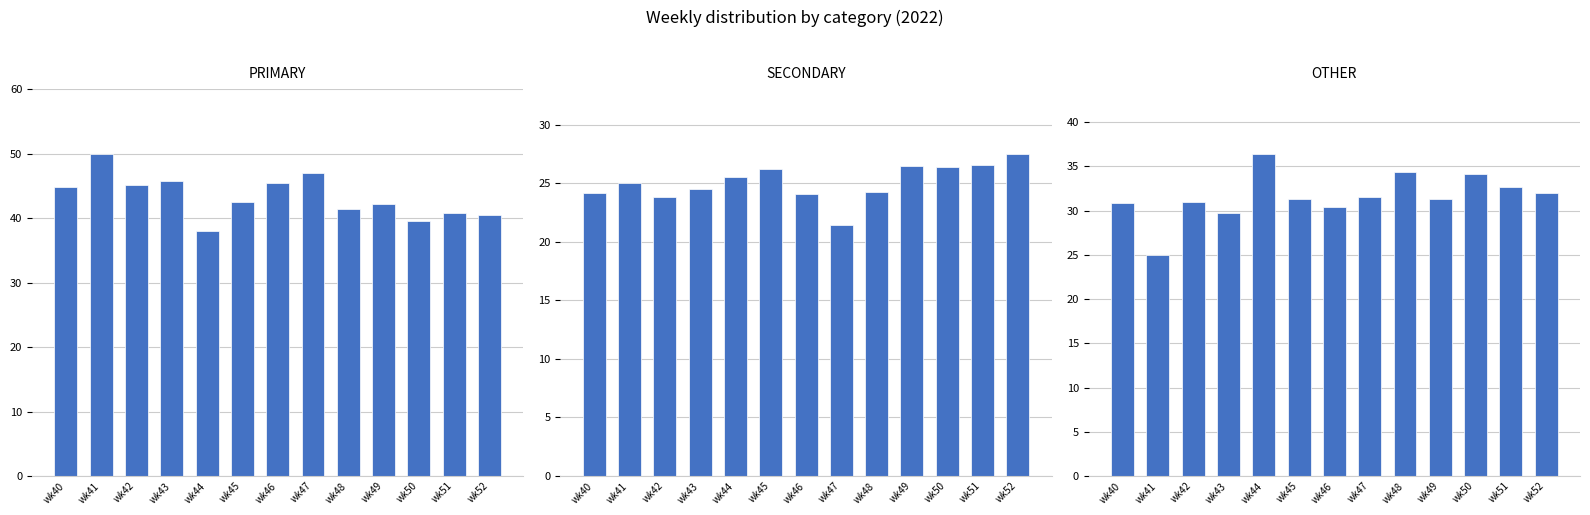

Is it true that PRIMARY equals 19.1 at wk45?

False